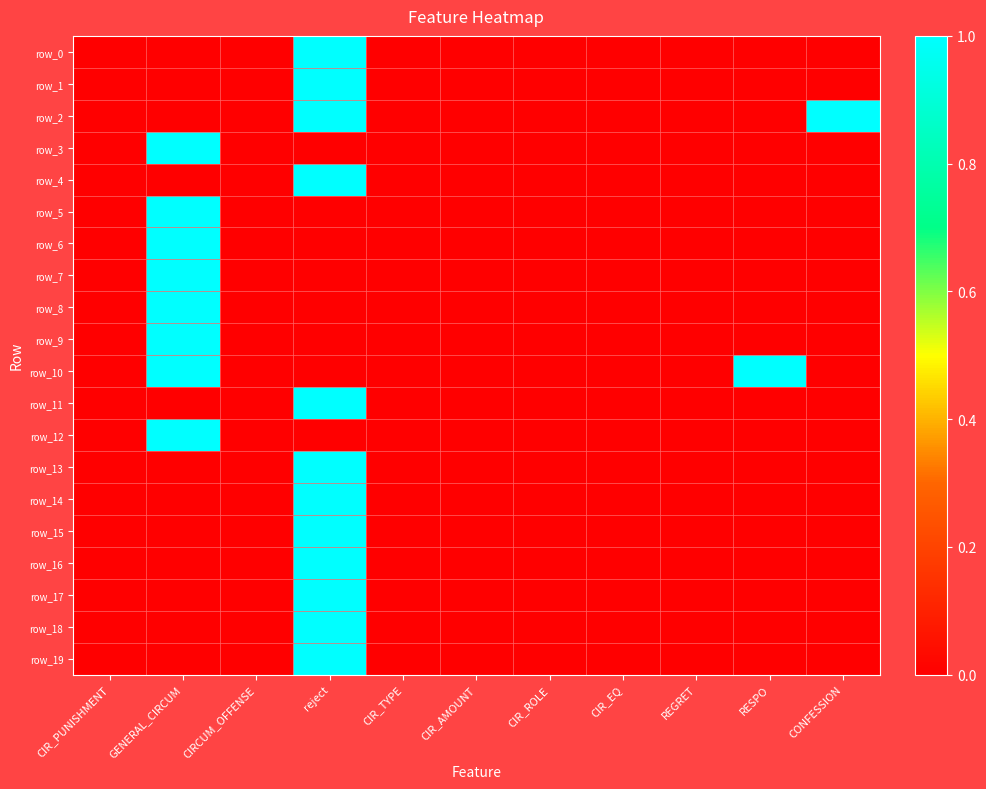

At how many categories does at least one series exceed 0?

4